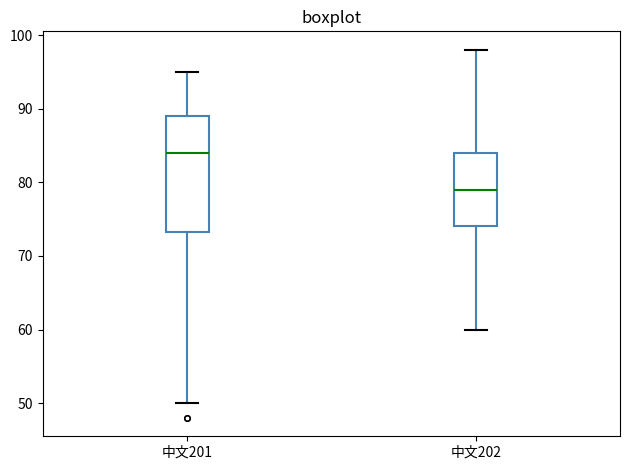

Reading left to right, transcribe this box plot: for each box, give where its median line is, the range the box spans, and where its two whiskers end, as read against the y-axis. The values are not printed on the chart, so give them approximately, as read against the axis.

中文201: median 84, box 73 to 89, whiskers 50 to 95
中文202: median 79, box 74 to 84, whiskers 60 to 98